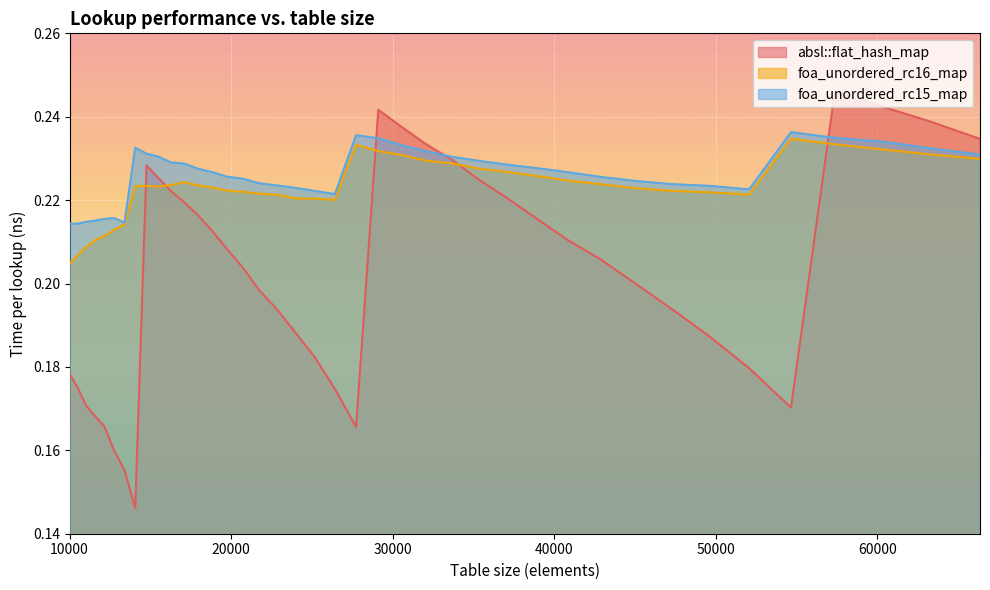

True or false: absl::flat_hash_map and foa_unordered_rc15_map cross at least once.

True